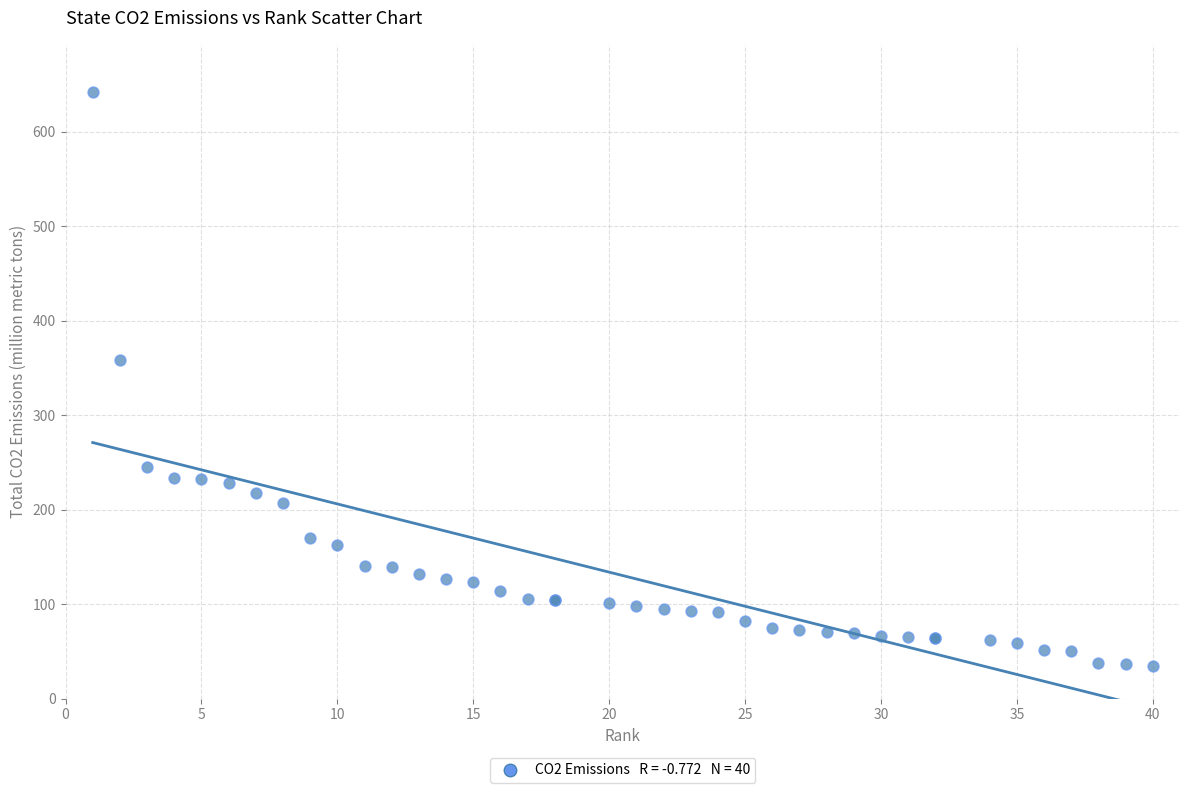

What Y value in the scatter plot is closest to 338?

358